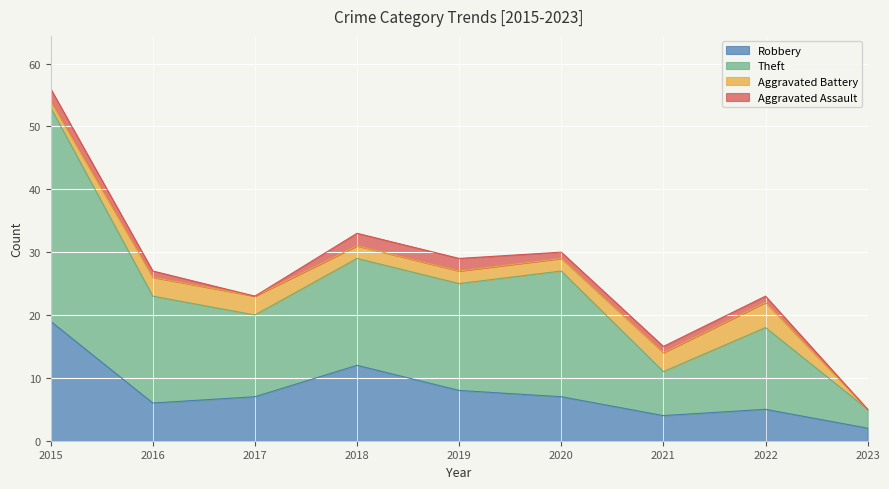

At which category does Theft reach its first local peak?

2018